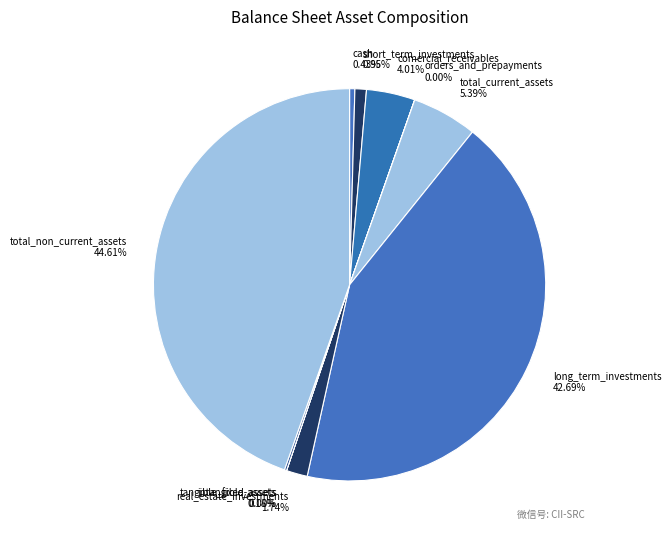

Combined, do short_term_investments and cash account for over 50%?

No